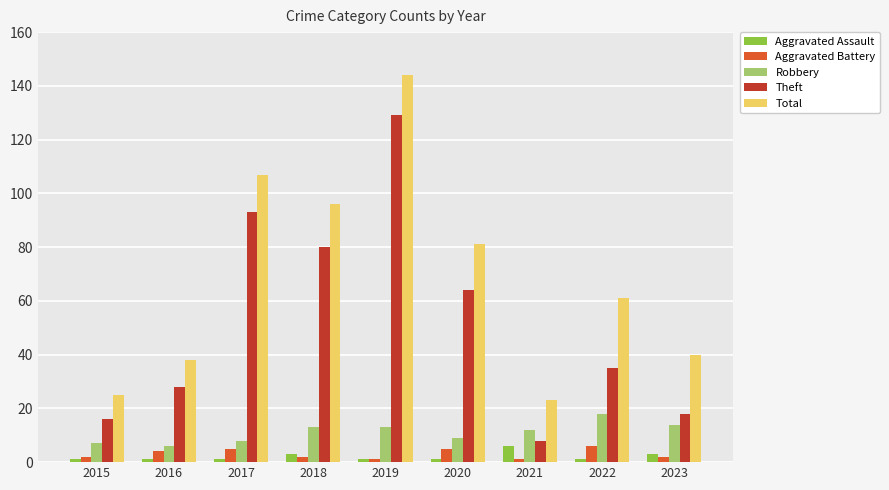

Reading left to right, transcribe all the data shown in this chart.

Aggravated Assault: 1	1	1	3	1	1	6	1	3
Aggravated Battery: 2	4	5	2	1	5	1	6	2
Robbery: 7	6	8	13	13	9	12	18	14
Theft: 16	28	93	80	129	64	8	35	18
Total: 25	38	107	96	144	81	23	61	40